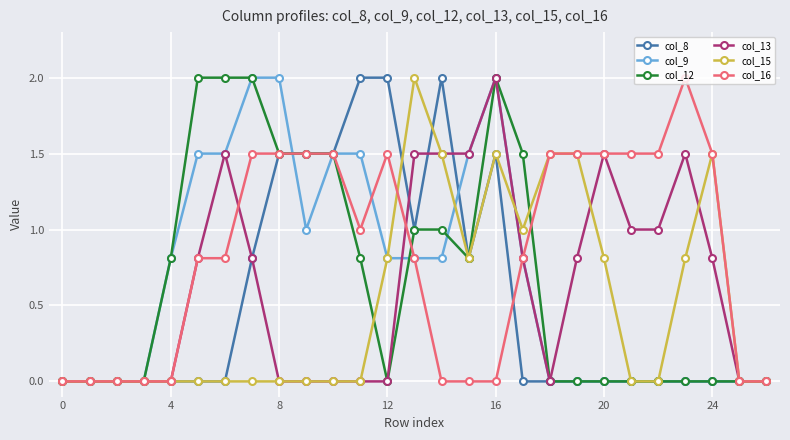

True or false: col_15 has more than 1 interior local peaks.

True